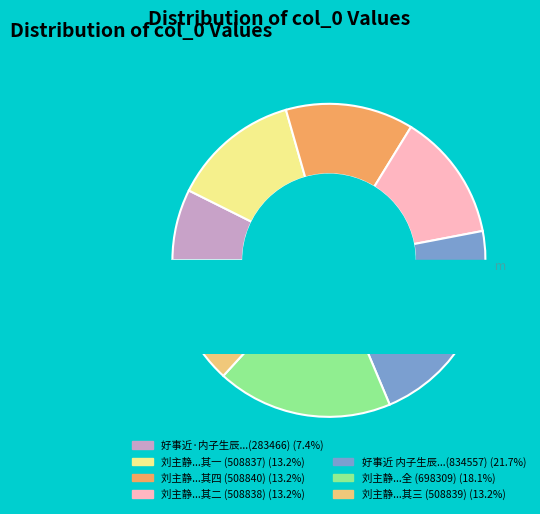

What is the change in value from 刘主静学士题墨梅见寄因次其韵以复四首 to 刘主静学士题墨梅见寄因次其韵以复四首 其三?

-189470